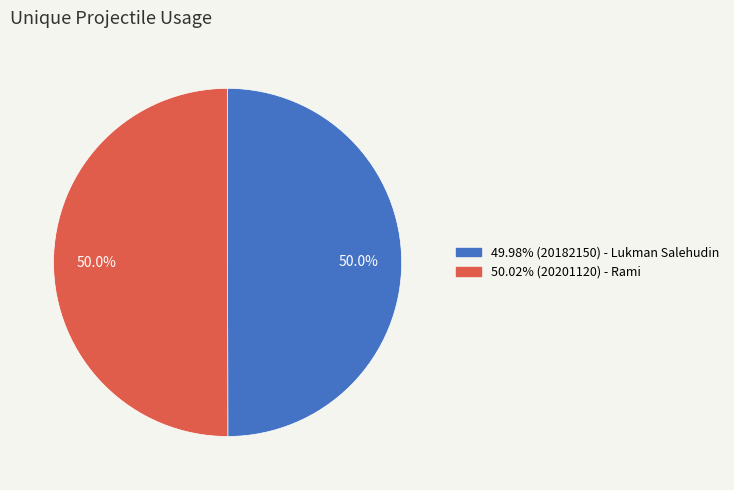

How many slices are in this pie chart?

2